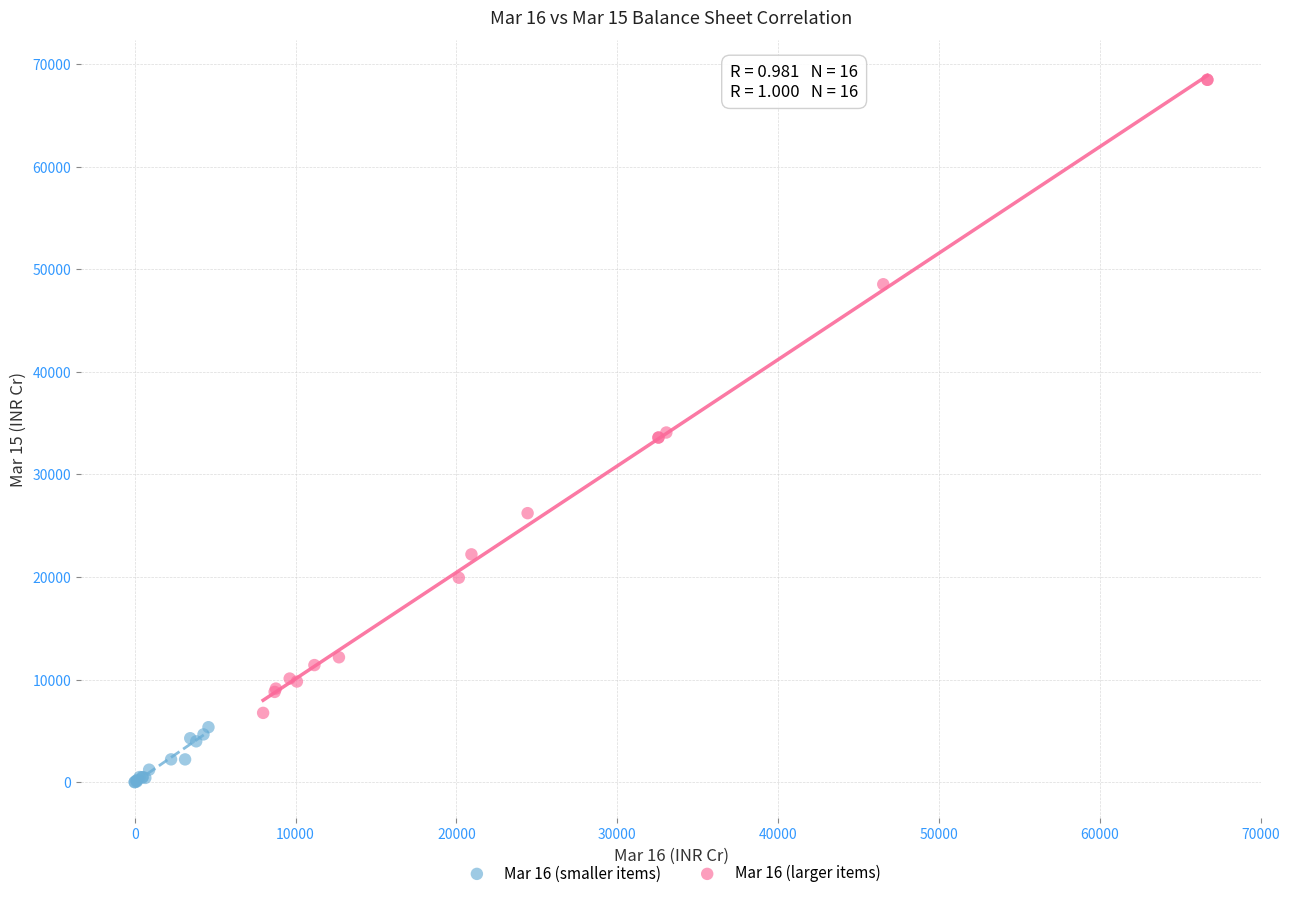

Which series reaches the maximum Y coordinate?

Mar 16 (larger items)